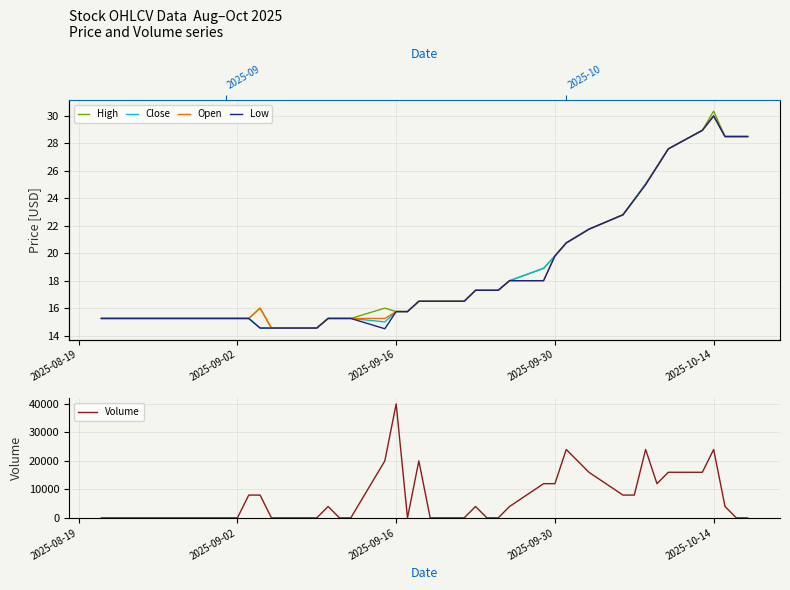

Rank the series by their maximum value, from highest to lowest.

Volume, High, Close, Open, Low